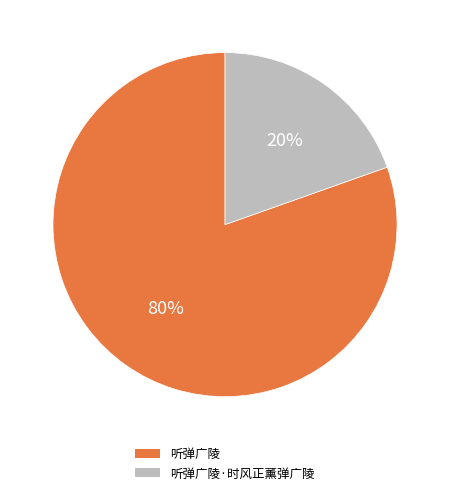

How many slices are in this pie chart?

2